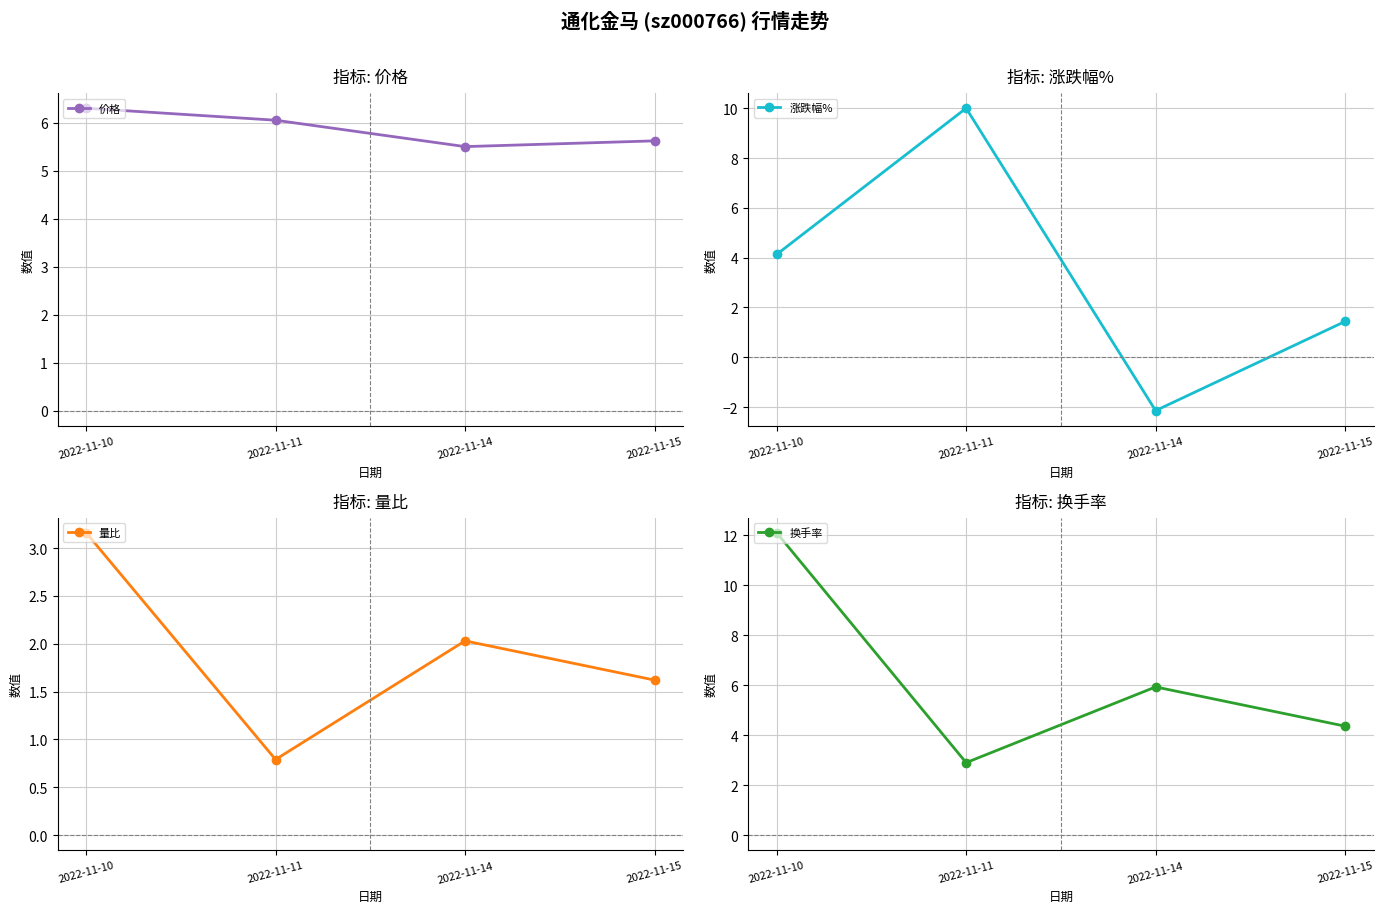

Which category has the highest value across all series?

2022-11-10